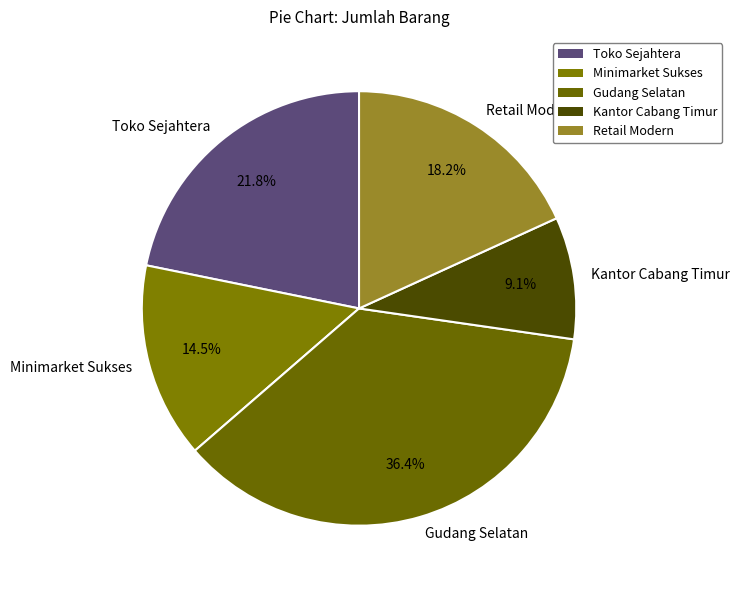

To the nearest percent, what is the difference between the largest and smallest slice percentages?

27%